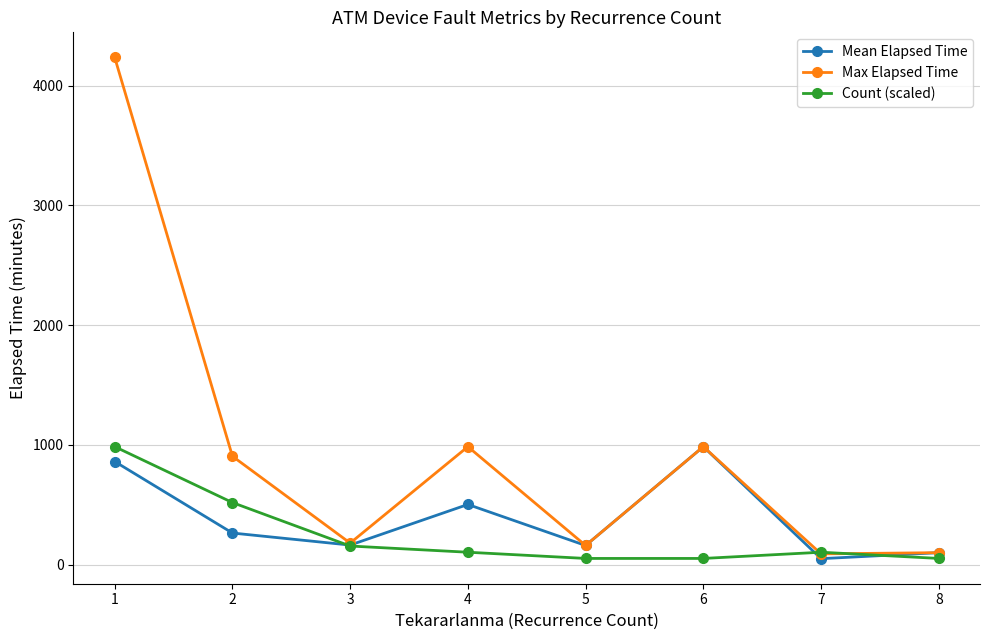

What is the value of the Max Elapsed Time point at the 2nd from the left?

905.0